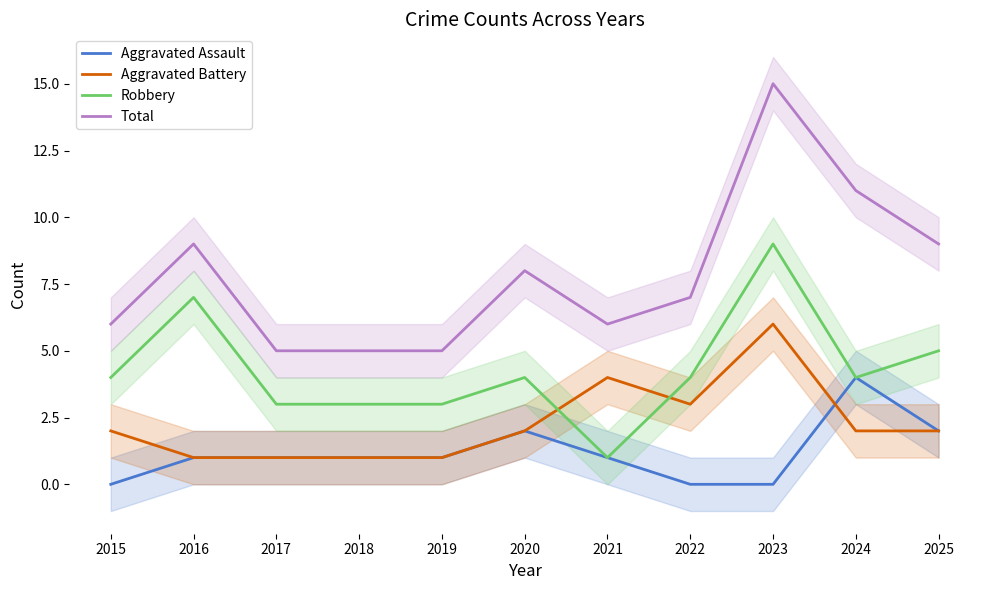

How many times do Aggravated Battery and Robbery cross each other?

2